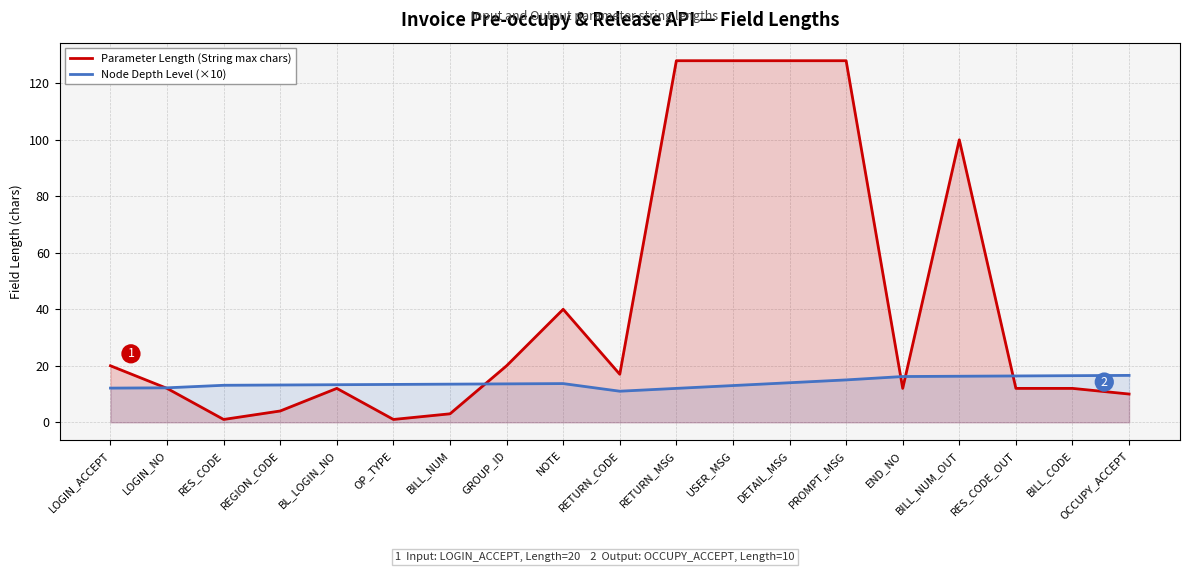

What is the difference between the Parameter Length (String max chars) values at PROMPT_MSG and BL_LOGIN_NO?

116.0